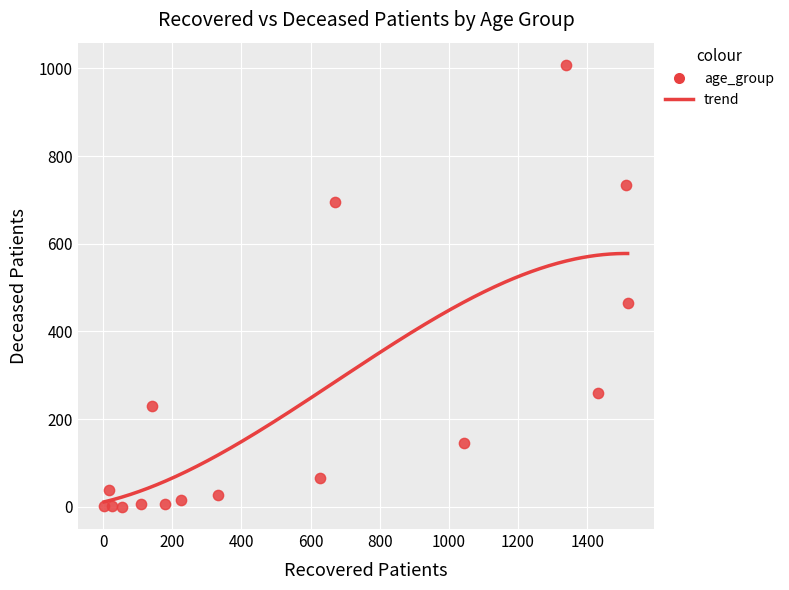

What Y value in the scatter plot is closest to 504?

465